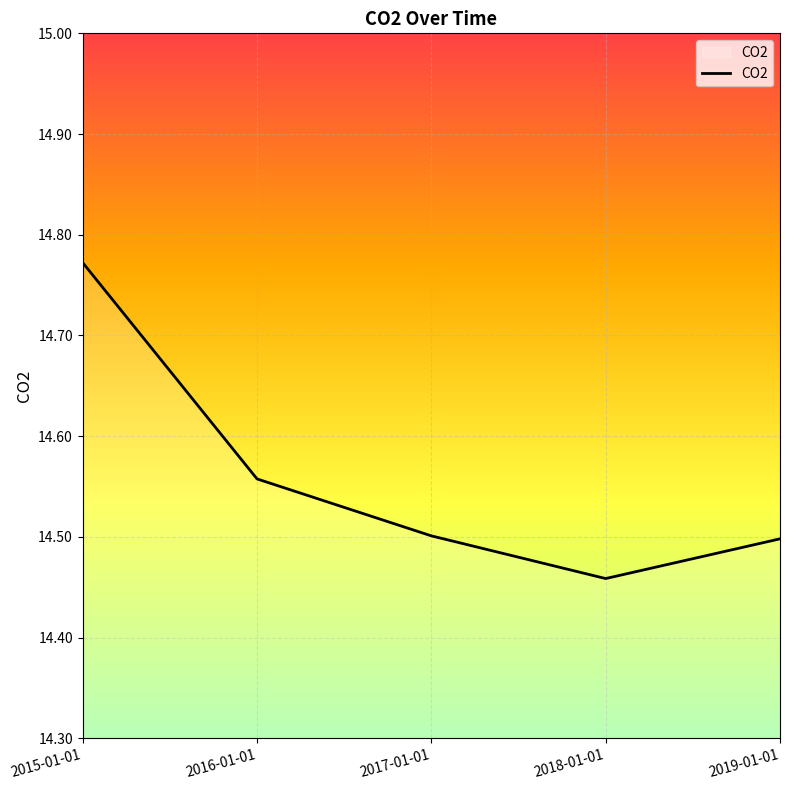

Where is the data nearest to the value 14?

2018-01-01